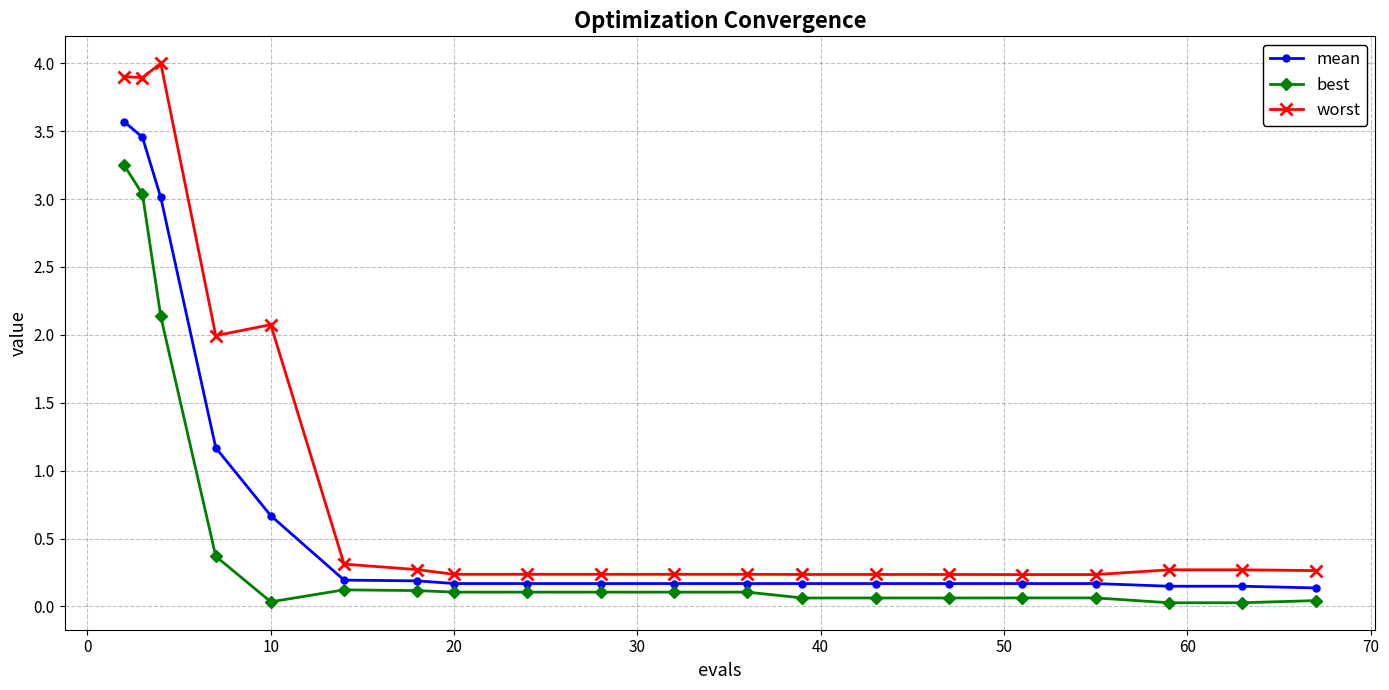

How many lines are shown in the chart?

3